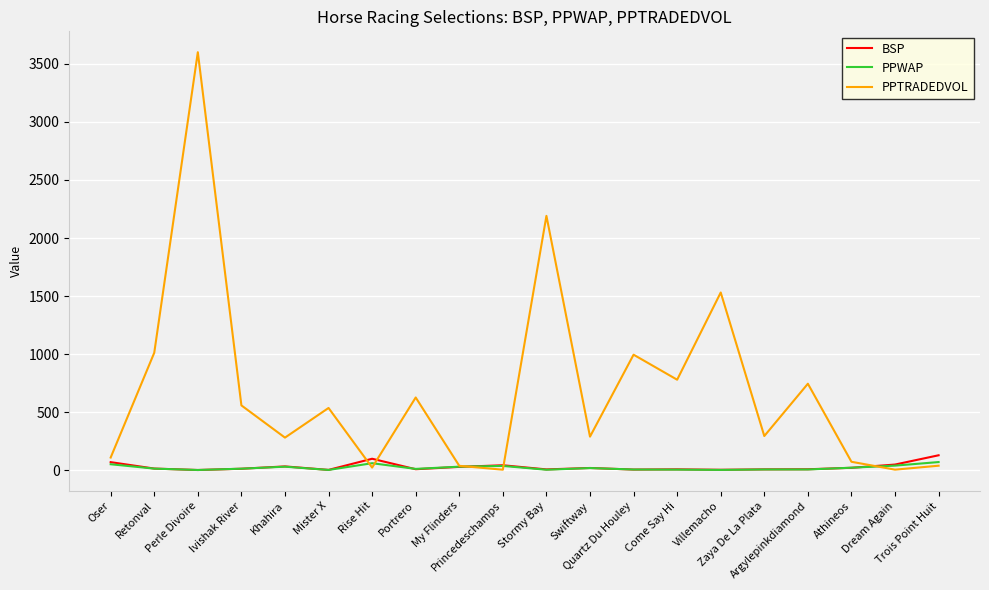

The value of PPTRADEDVOL at Portrero is 944.0. True or false?

False